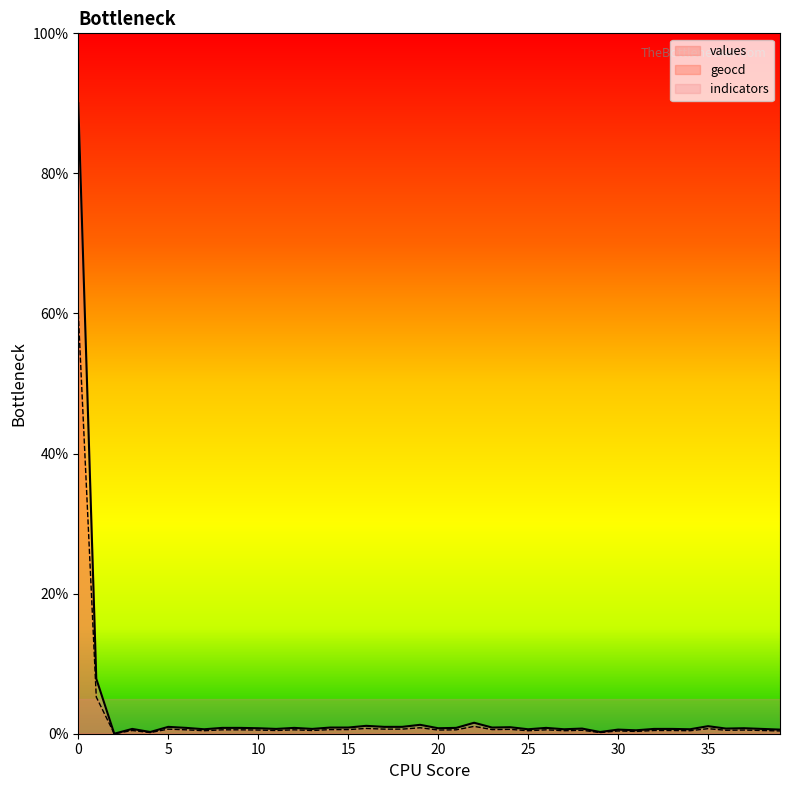

The value of values at 30 is 1.0. True or false?

False